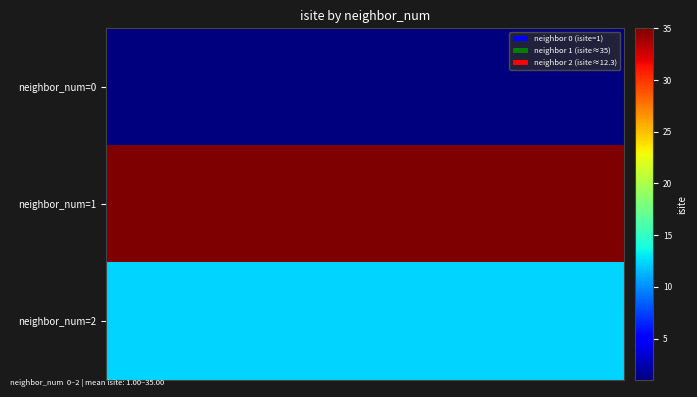

Reading left to right, what are all the values shown in this chart?

neighbor_num=0: 1.0	1.0	1.0	1.0	1.0	1.0	1.0	1.0	1.0	1.0	1.0	1.0	1.0	1.0	1.0	1.0	1.0	1.0	1.0	1.0
neighbor_num=1: 35.0	35.0	35.0	35.0	35.0	35.0	35.0	35.0	35.0	35.0	35.0	35.0	35.0	35.0	35.0	35.0	35.0	35.0	35.0	35.0
neighbor_num=2: 12.3	12.3	12.3	12.3	12.3	12.3	12.3	12.3	12.3	12.3	12.3	12.3	12.3	12.3	12.3	12.3	12.3	12.3	12.3	12.3